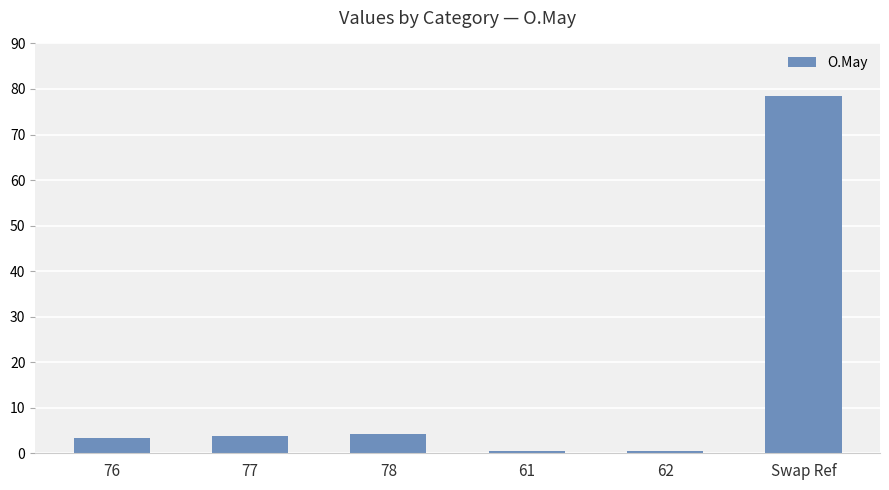

What is the change in value from 76 to 77?

+0.4